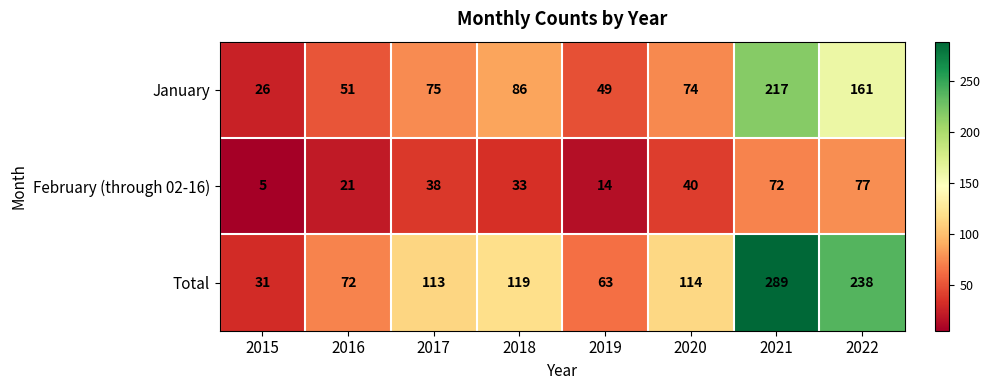

What is the maximum value shown in the chart?

289